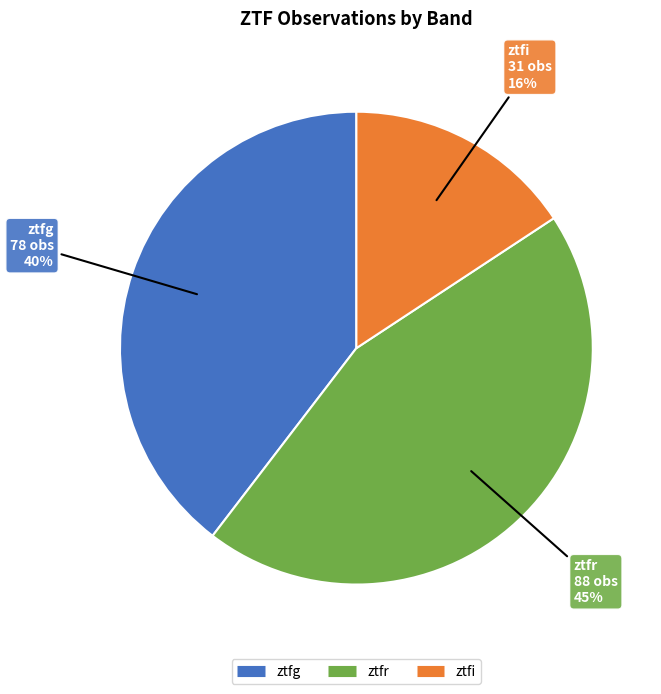

Count the number of slices in the pie.

3